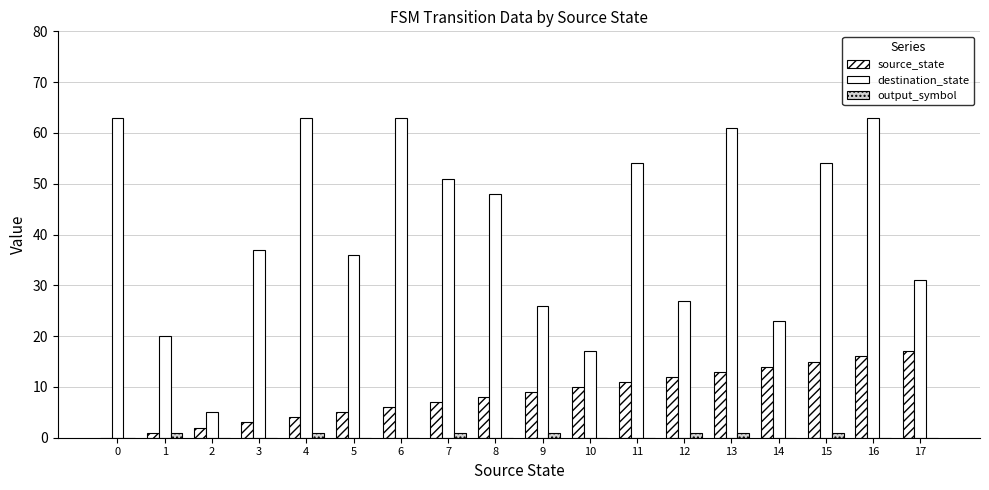

What is the sum of the destination_state values at 5 and 8?

84